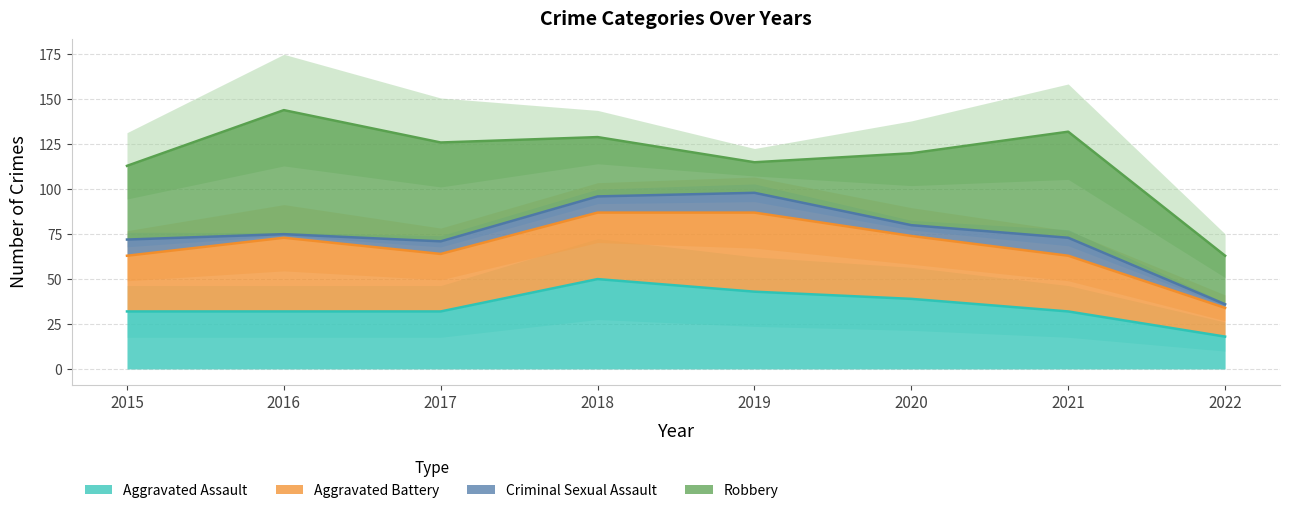

In Robbery, how many points are higher than both neighbors (excluding endpoints)?

2